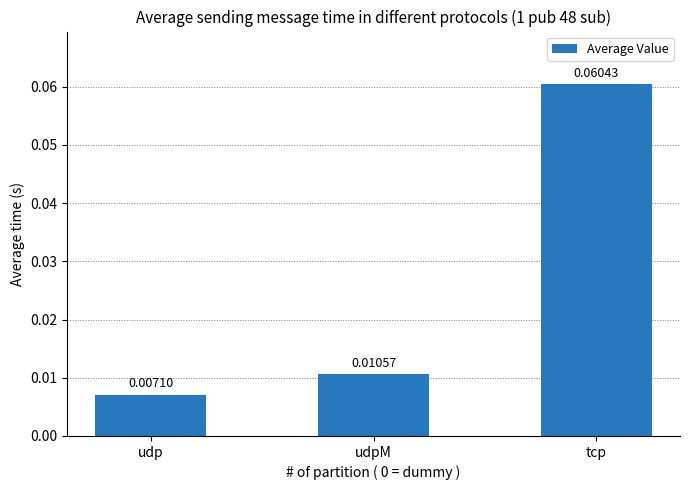

What is the label of the 1st bar from the right?

tcp